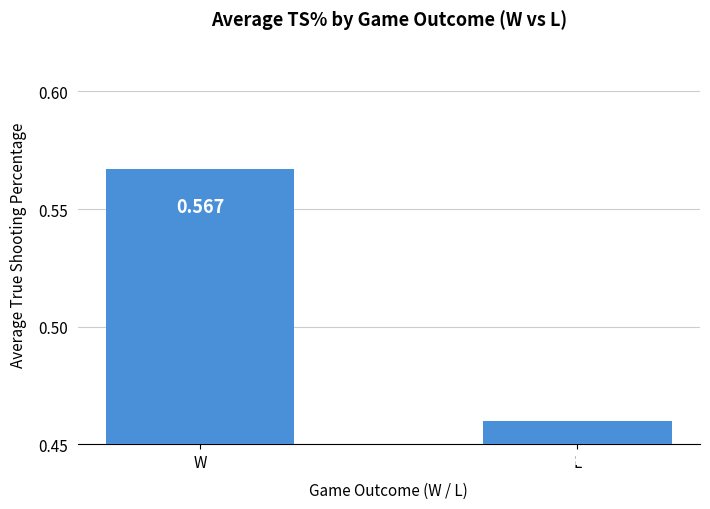

At which label is the value closest to 0?

L